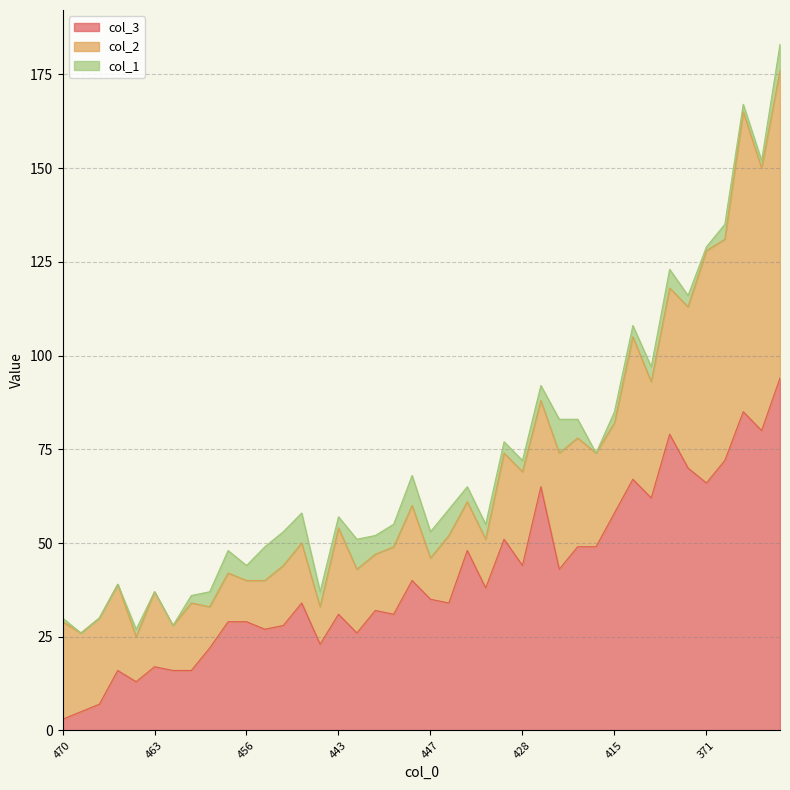

What is the spread (max minus min) of values at 435?

44